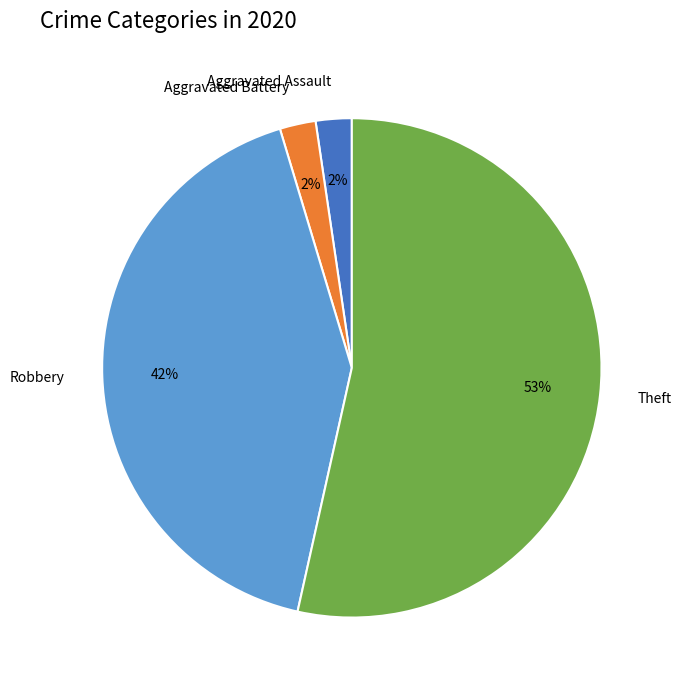

True or false: Theft accounts for 41% of the total.

False